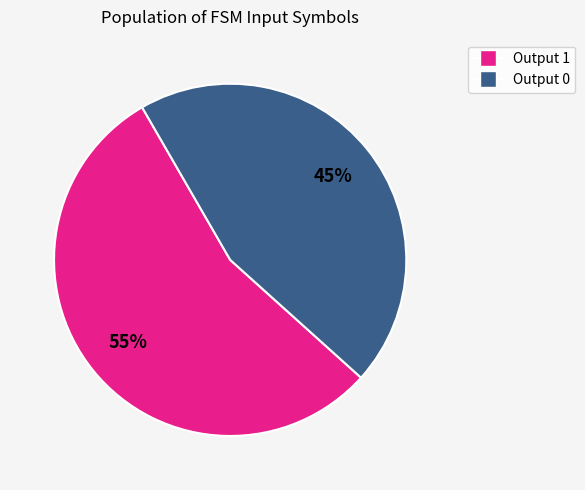

To the nearest percent, what is the difference between the largest and smallest slice percentages?

10%